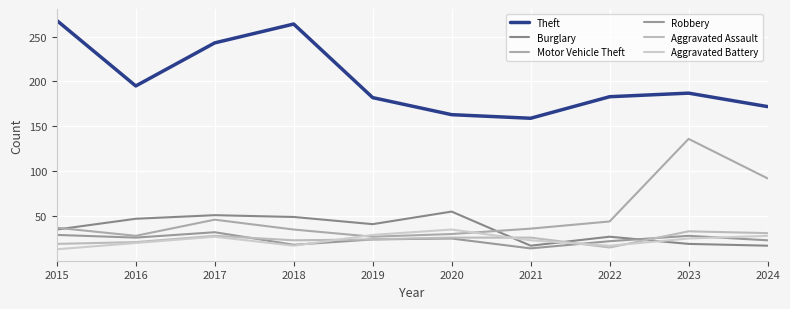

The Burglary series shows 16 at 2019. True or false?

False